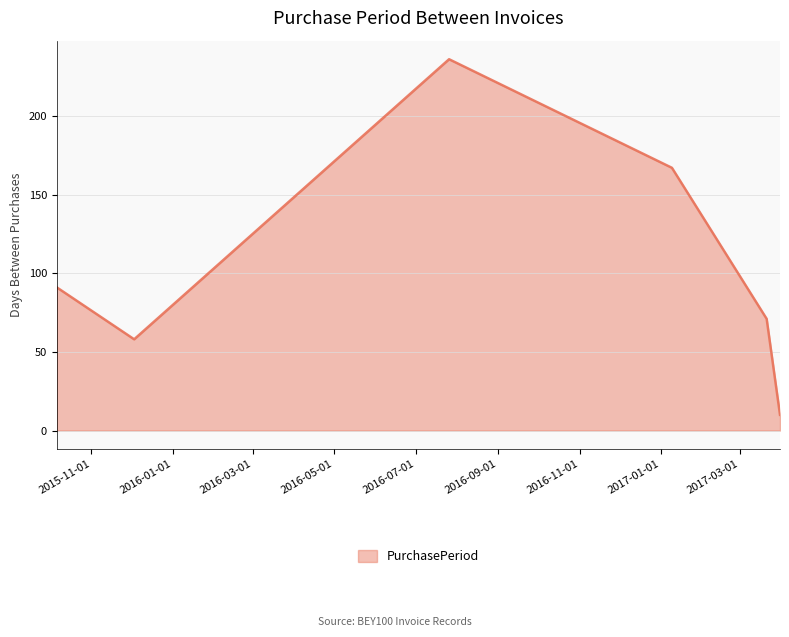

What is the difference between the maximum and minimum values?

226